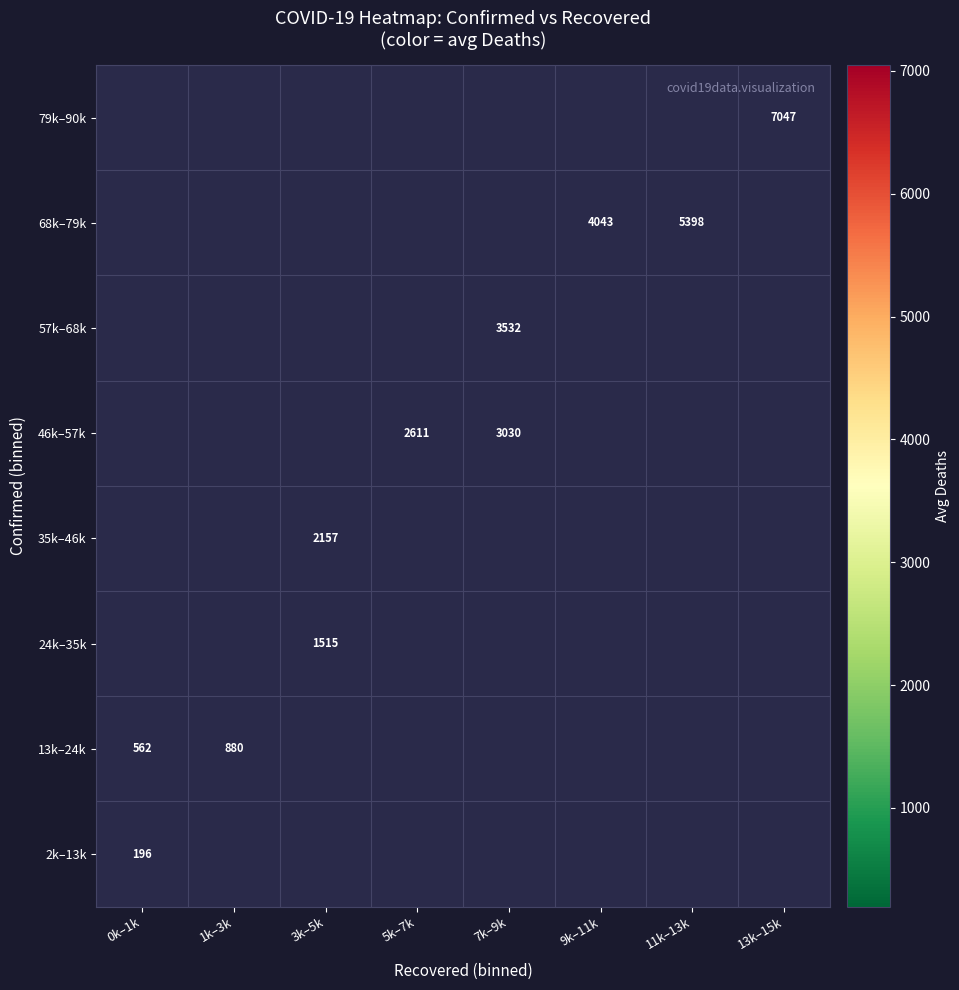

Rank the series by their average value, from lowest to highest.

2k–13k, 13k–24k, 24k–35k, 35k–46k, 46k–57k, 57k–68k, 68k–79k, 79k–90k